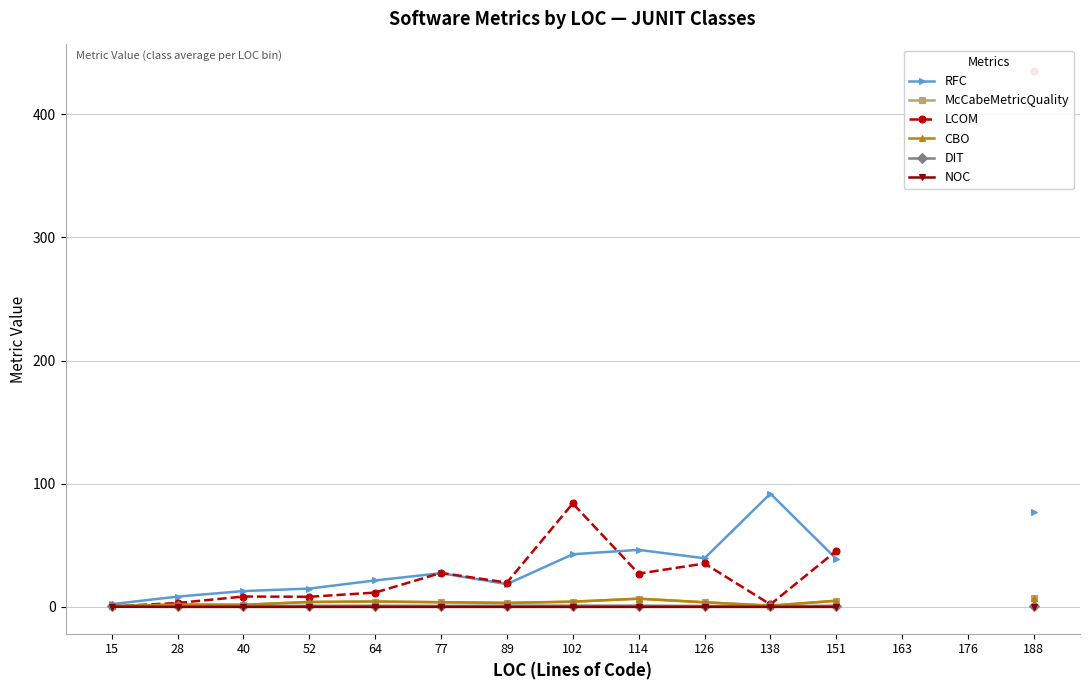

True or false: NOC and CBO cross at least once.

False